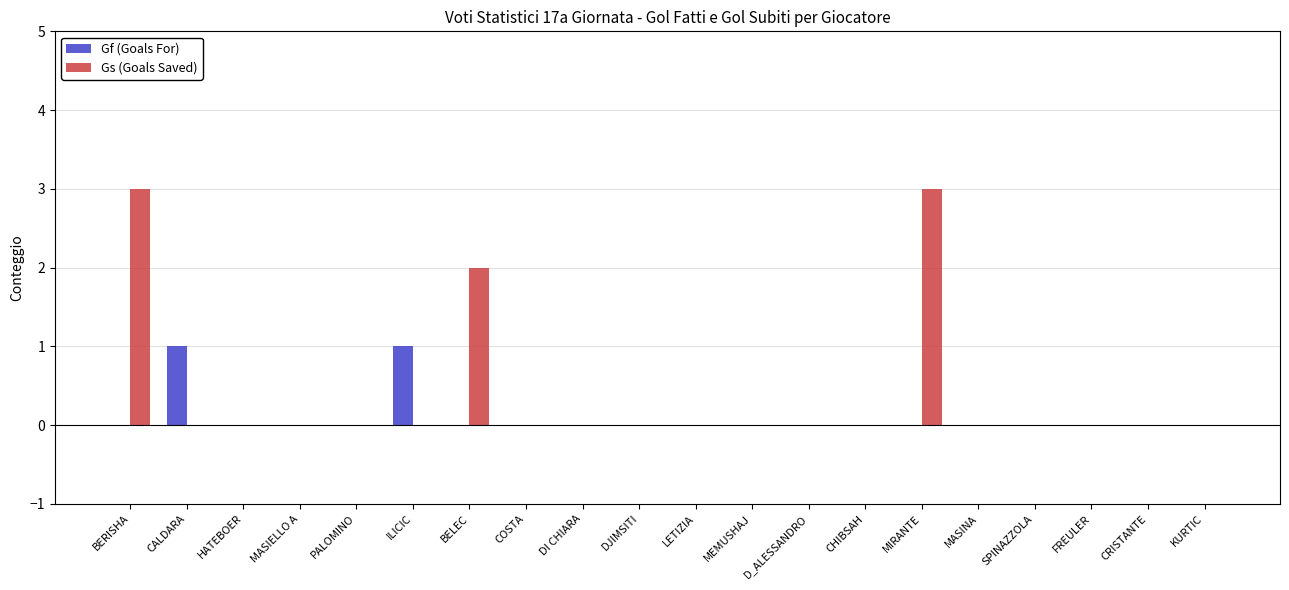

Reading left to right, list all the values displayed in this chart.

Gf (Goals For): BERISHA=0	CALDARA=1	HATEBOER=0	MASIELLO A=0	PALOMINO=0	ILICIC=1	BELEC=0	COSTA=0	DI CHIARA=0	DJIMSITI=0	LETIZIA=0	MEMUSHAJ=0	D_ALESSANDRO=0	CHIBSAH=0	MIRANTE=0	MASINA=0	SPINAZZOLA=0	FREULER=0	CRISTANTE=0	KURTIC=0
Gs (Goals Saved): BERISHA=3	CALDARA=0	HATEBOER=0	MASIELLO A=0	PALOMINO=0	ILICIC=0	BELEC=2	COSTA=0	DI CHIARA=0	DJIMSITI=0	LETIZIA=0	MEMUSHAJ=0	D_ALESSANDRO=0	CHIBSAH=0	MIRANTE=3	MASINA=0	SPINAZZOLA=0	FREULER=0	CRISTANTE=0	KURTIC=0